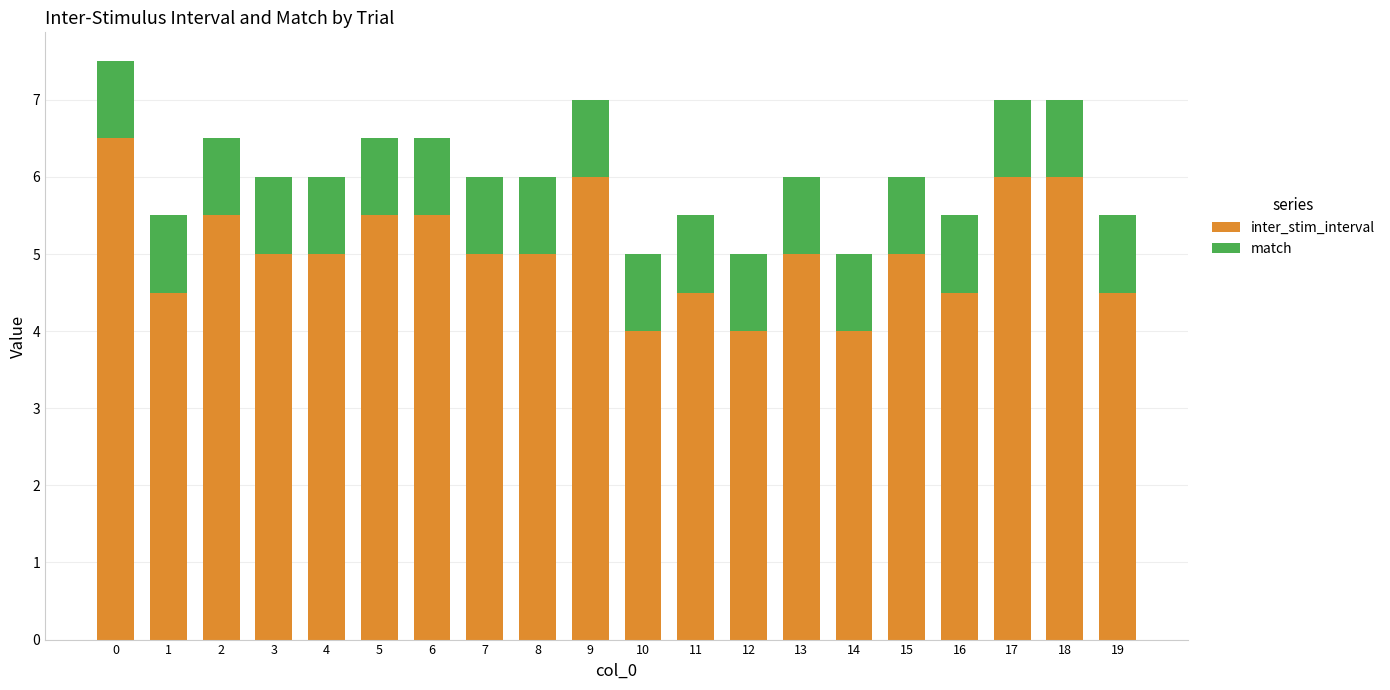

How many bars are there in total?

20